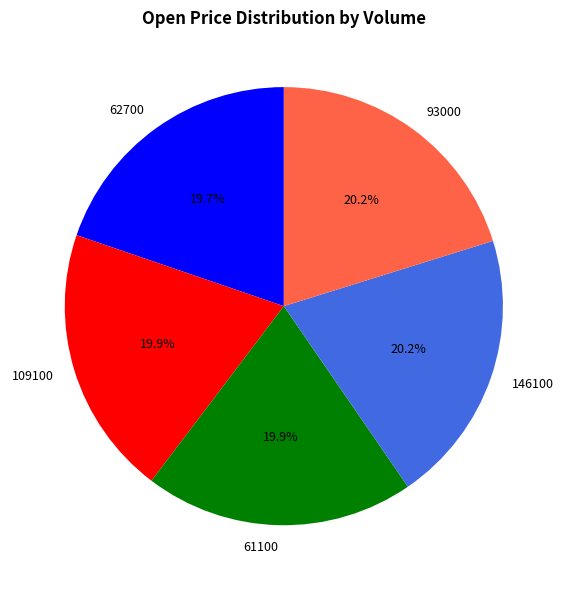

Is there any slice that represents more than half of the pie?

No